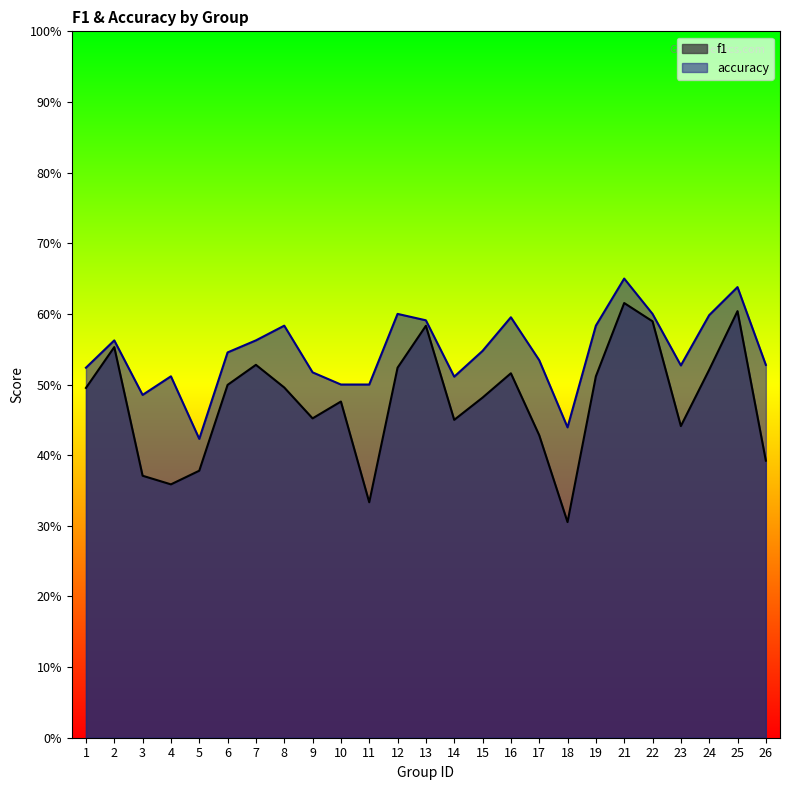

What is the difference between the maximum and minimum values in the accuracy series?

0.2